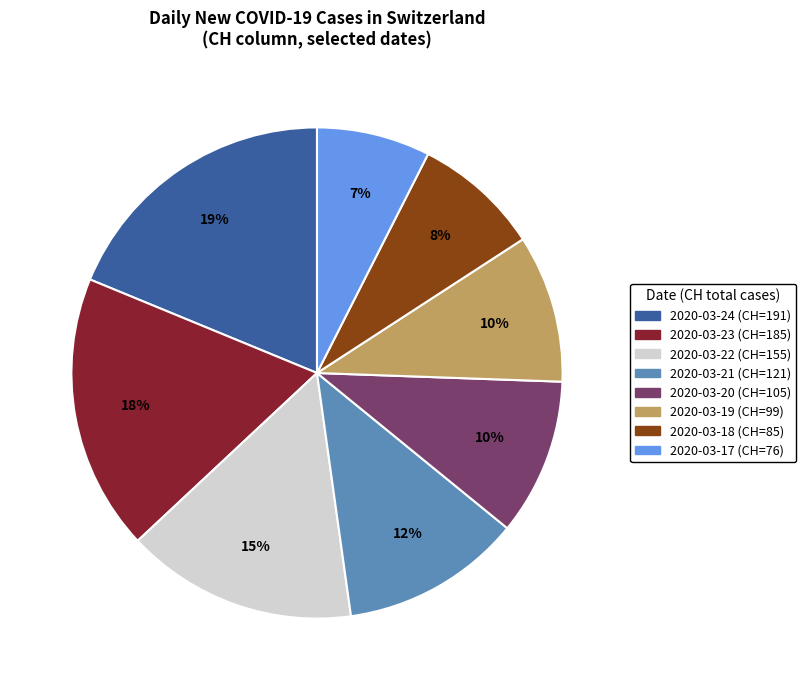

True or false: 2020-03-17 accounts for 7% of the total.

True